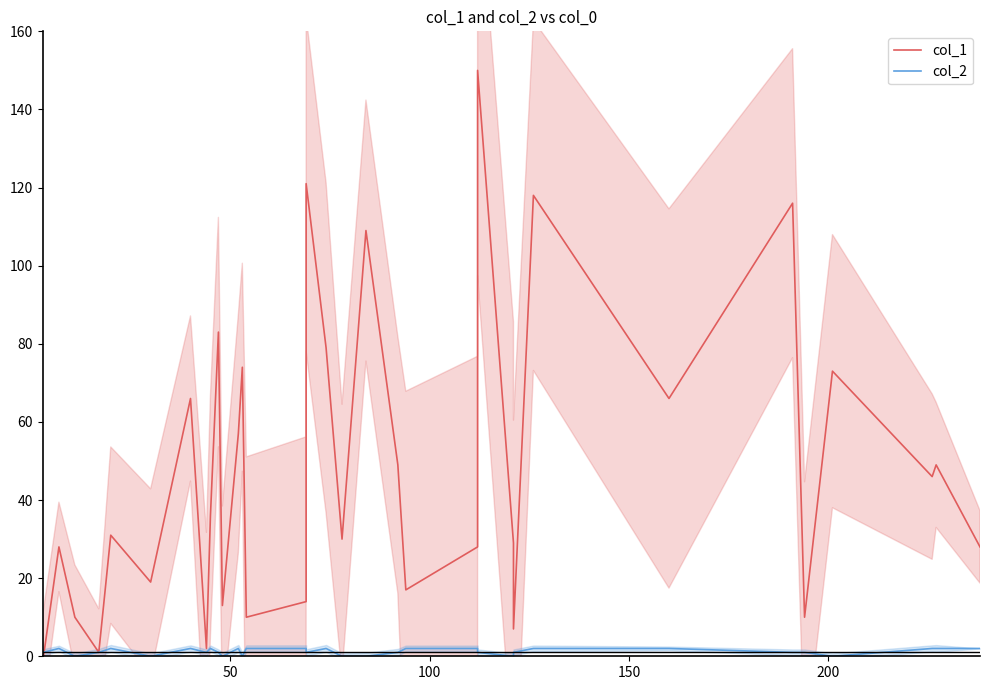

Which series has the largest total across all categories?

col_1